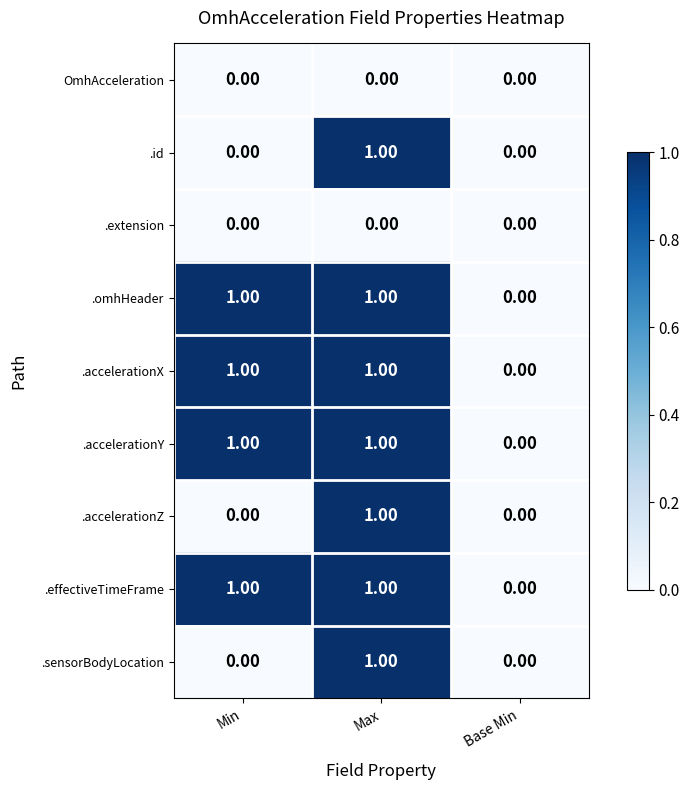

At which label is .omhHeader closest to 0?

Base Min